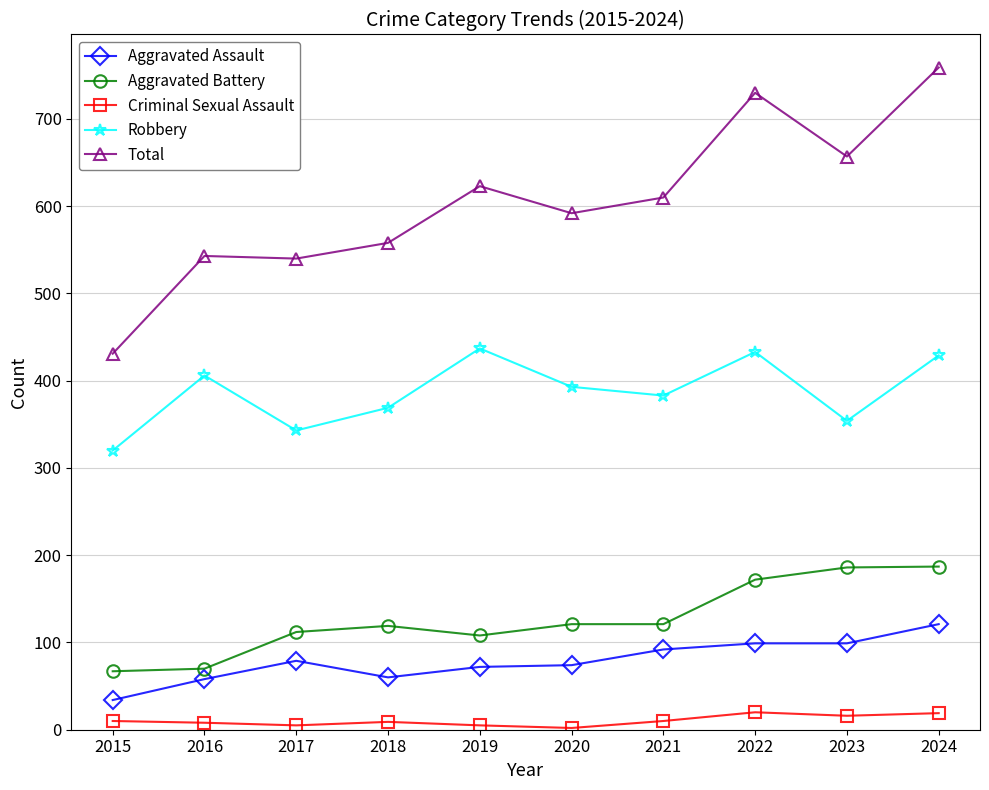

Where does the Total series first go above 610?

2019